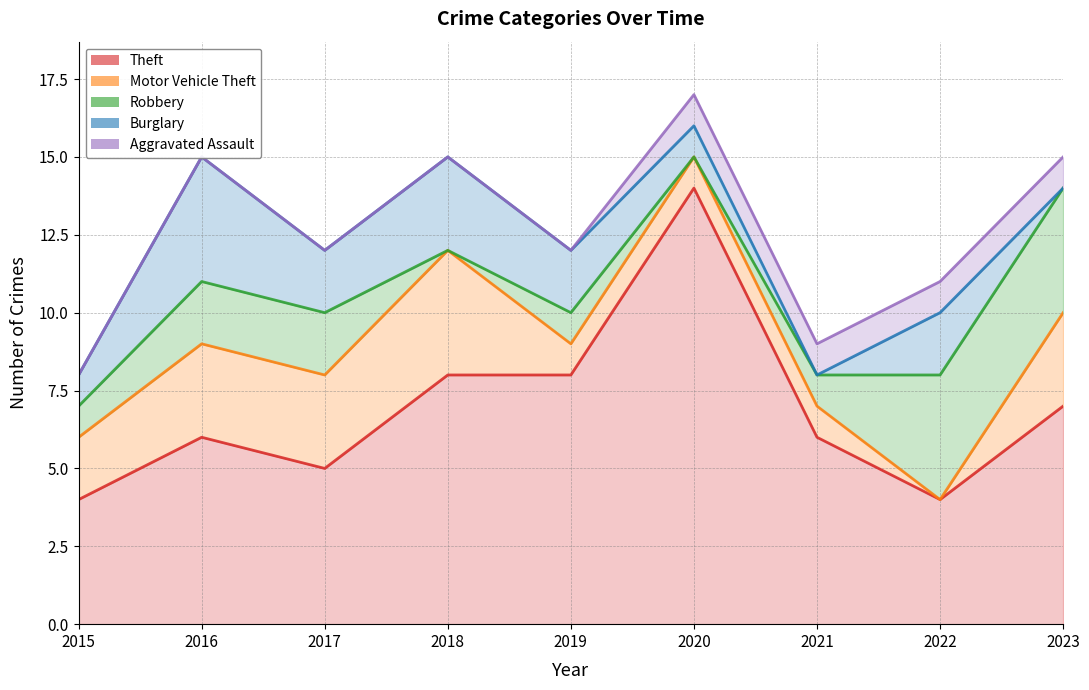

What are all the series names shown in the legend?

Theft, Motor Vehicle Theft, Robbery, Burglary, Aggravated Assault